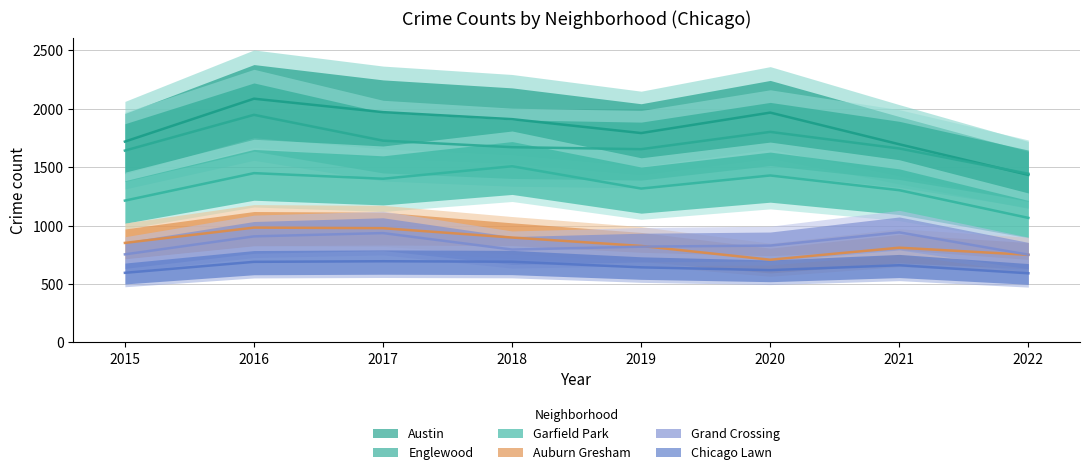

True or false: Grand Crossing has more than 1 points higher than both neighbors.

True